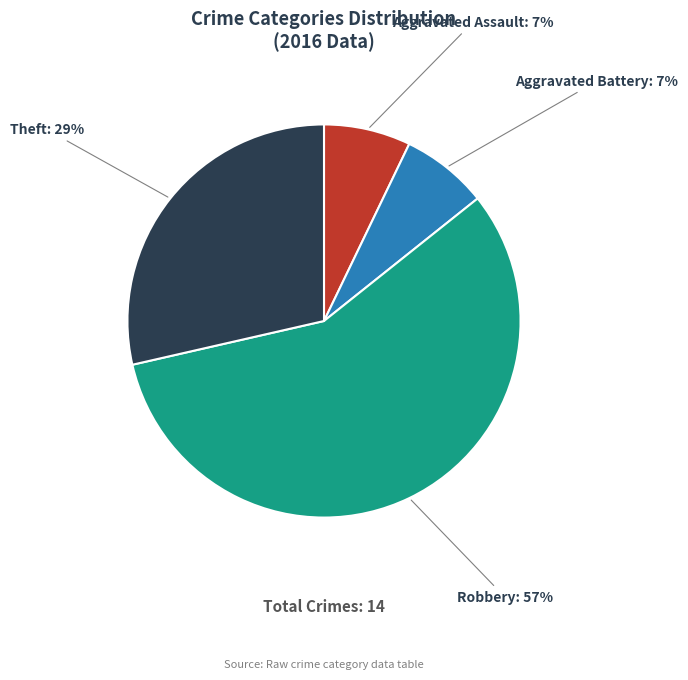

Combined, do Robbery and Aggravated Battery account for over 50%?

Yes